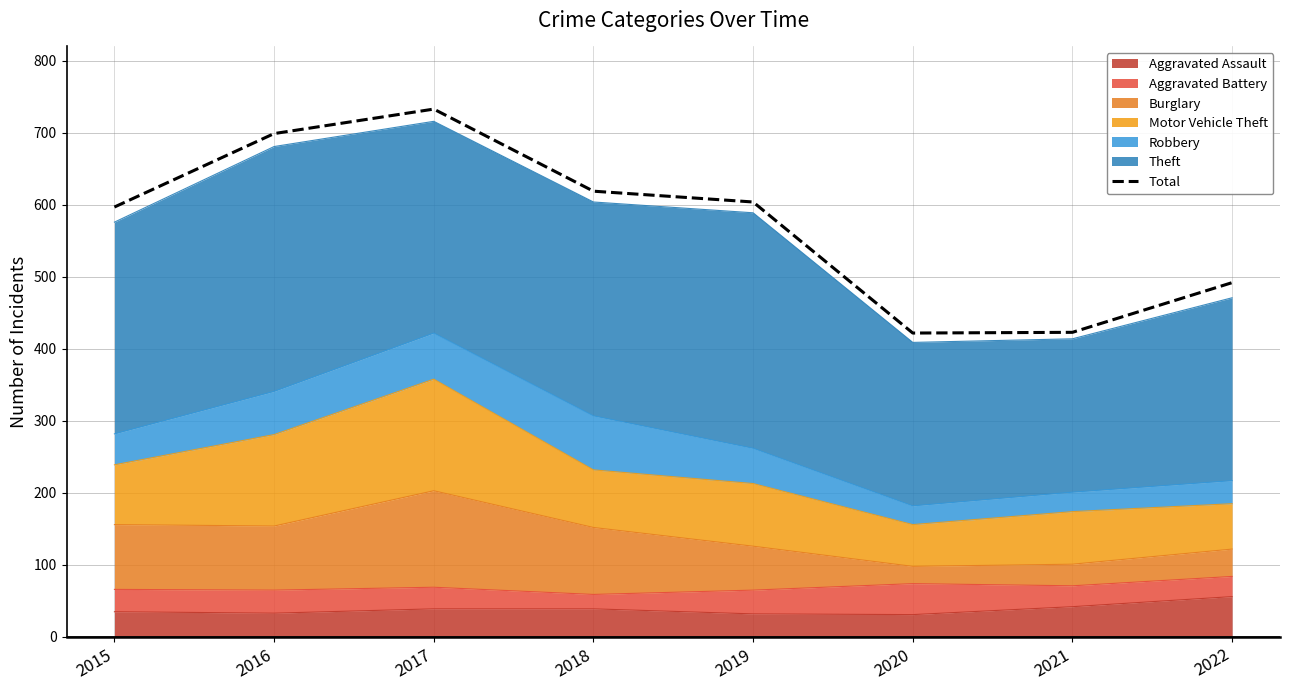

The chart shows a value of 1186 at 2017. True or false?

False